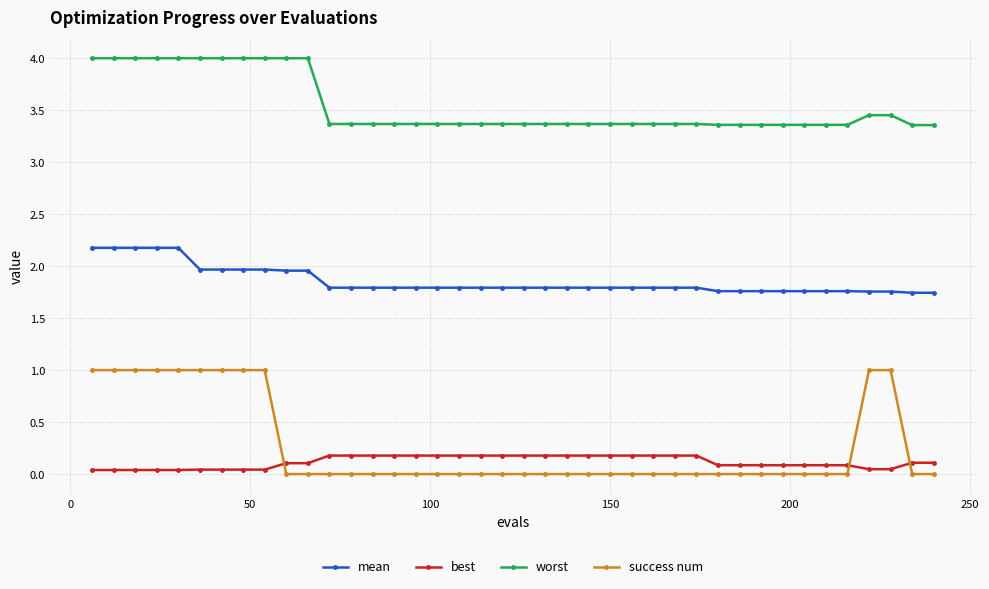

Count the number of data series in this chart.

4